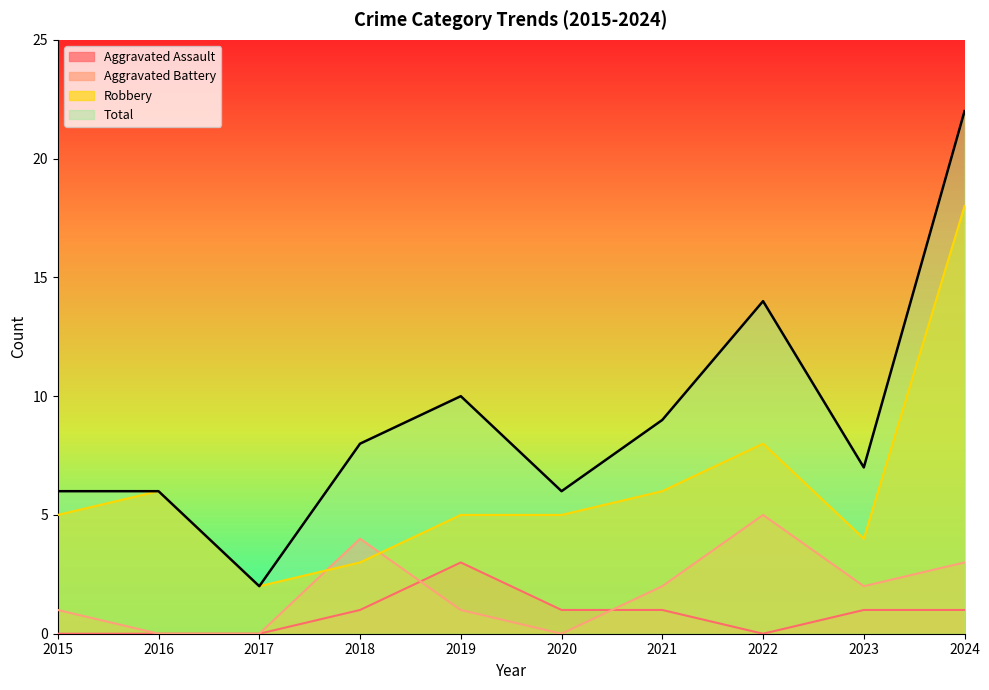

Where is the first local maximum for Total?

2019